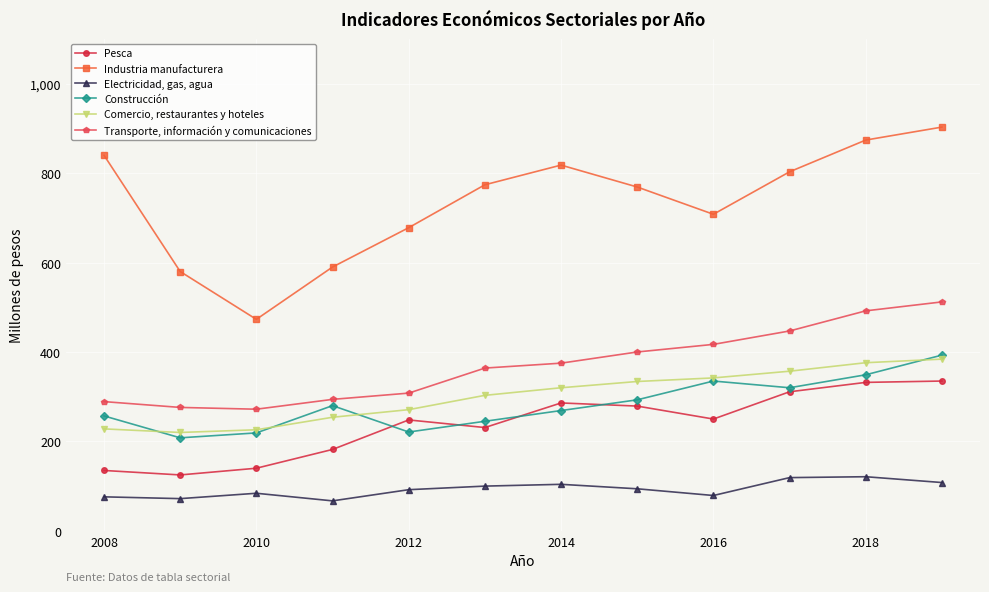

What is the difference between the maximum and minimum values in the Construcción series?

185